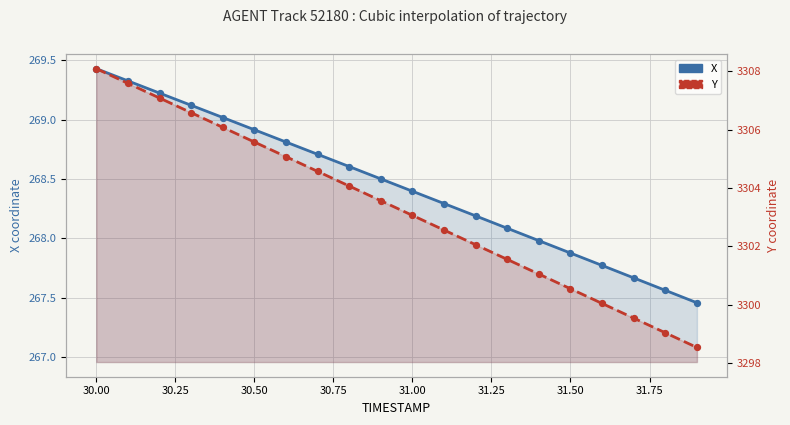

At which category is the sum across all series the highest?

30.0